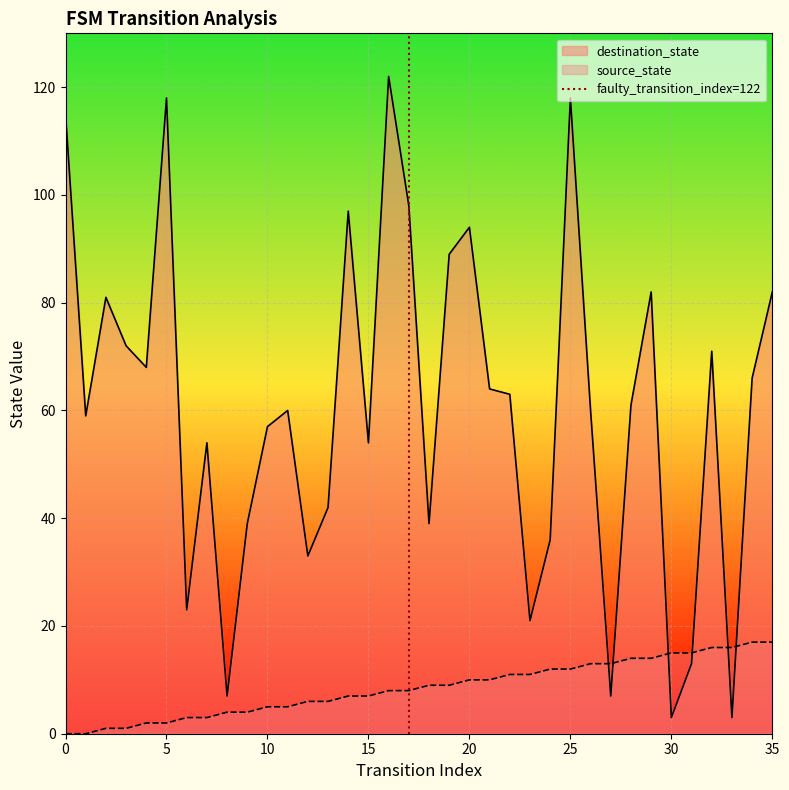

The value of source_state at 30 is 15. True or false?

True